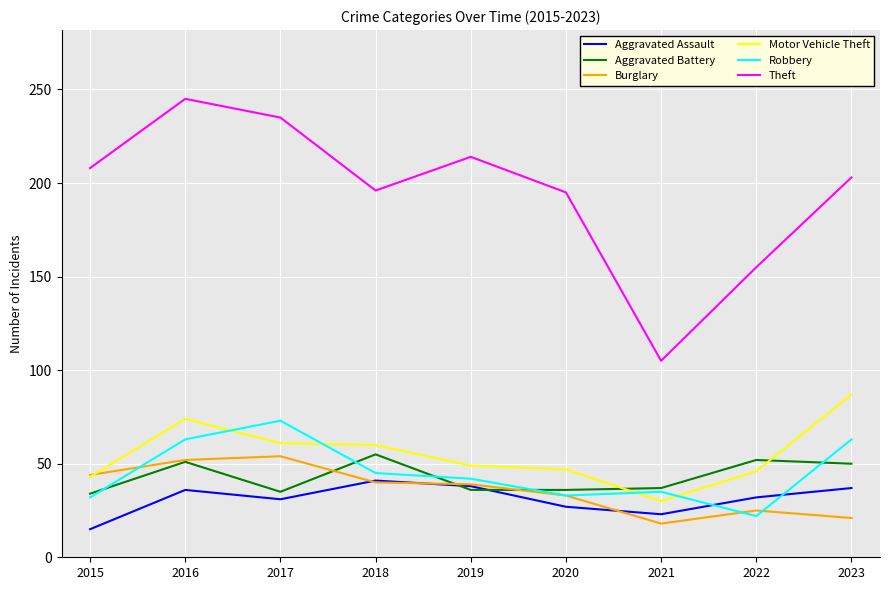

What is the lowest value of the Aggravated Battery series?

34